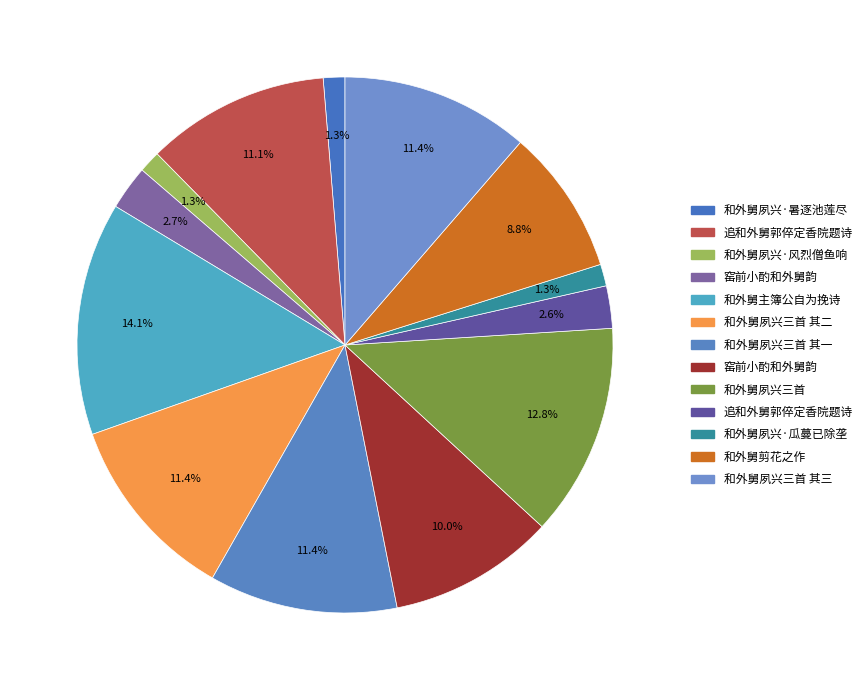

Count the number of slices in the pie.

13